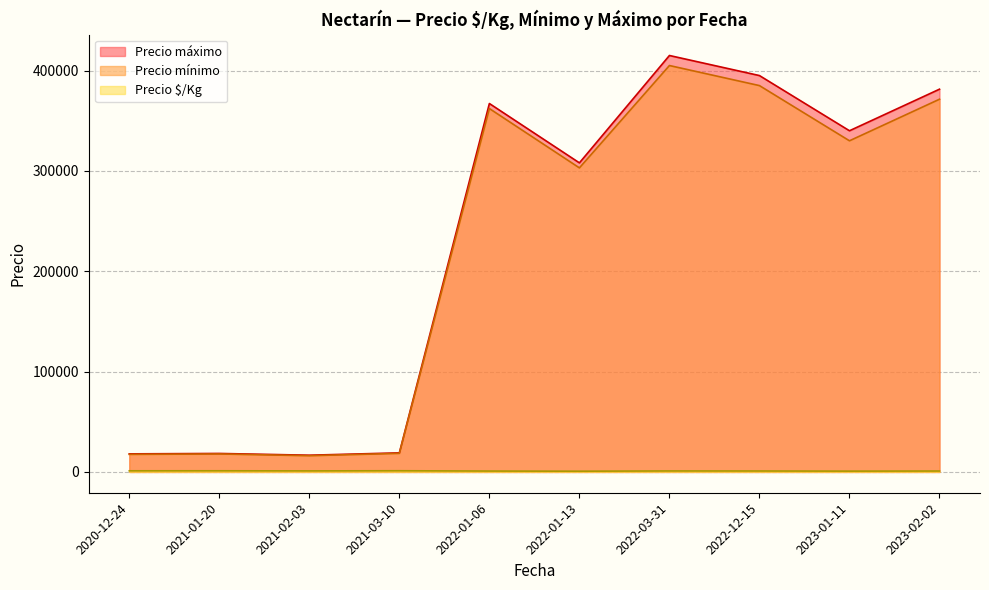

True or false: Precio $/Kg and Precio mínimo intersect in this chart.

False